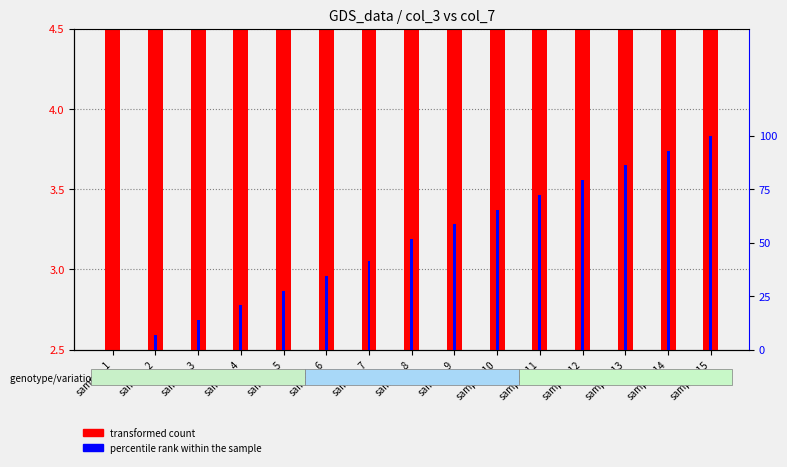

How many groups of bars are there?

15